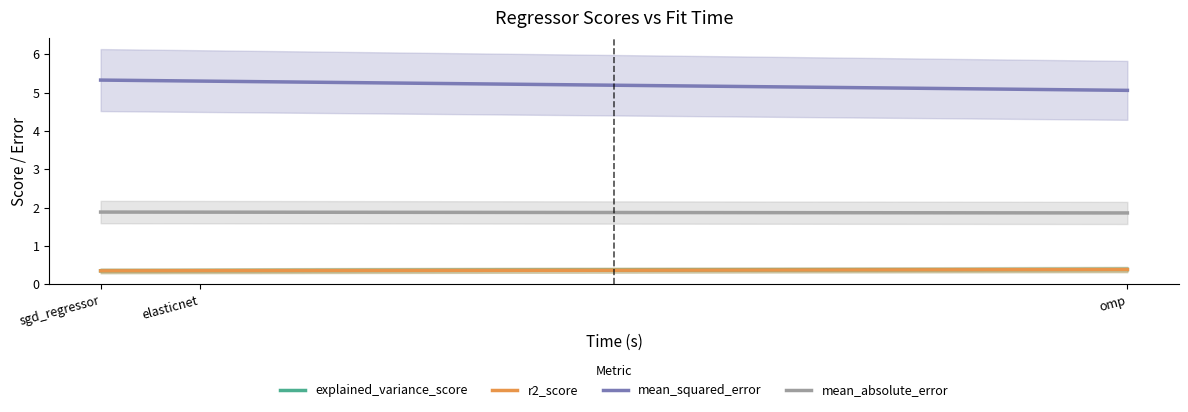

What is the average value of the mean_absolute_error series?

1.9